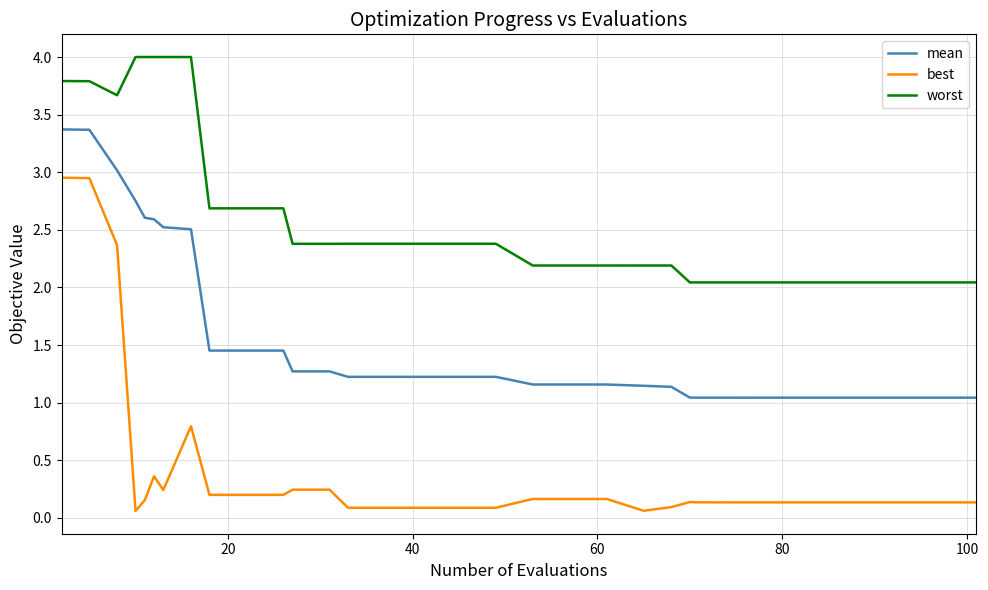

What is the greatest value displayed?

4.0